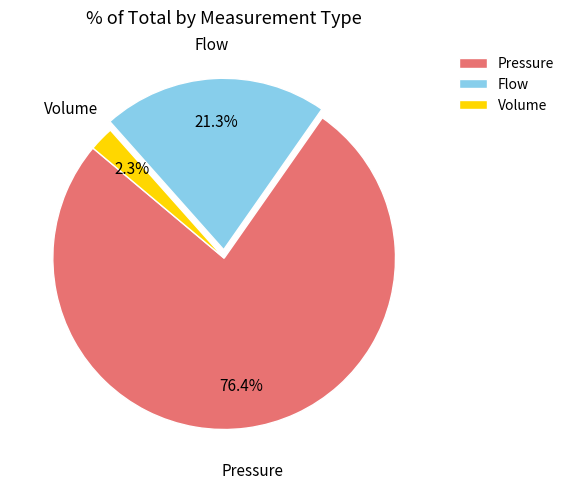

Which slice is the smallest?

Volume